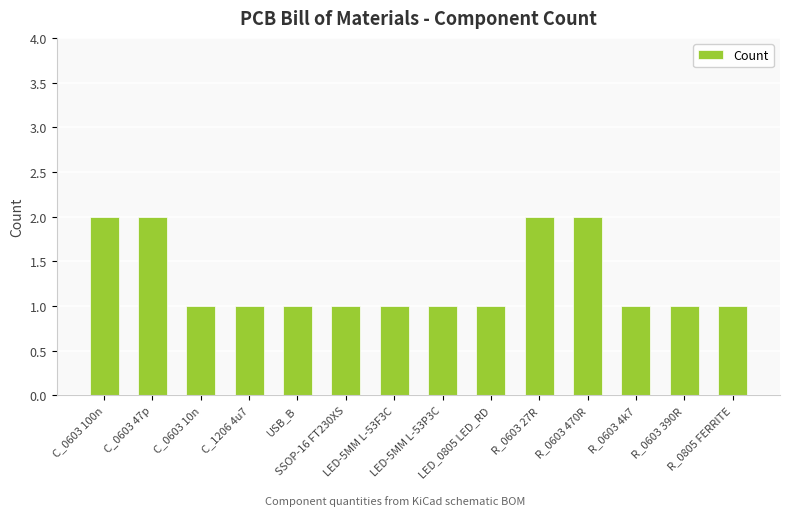

Is it true that the value at USB_B is 1?

True